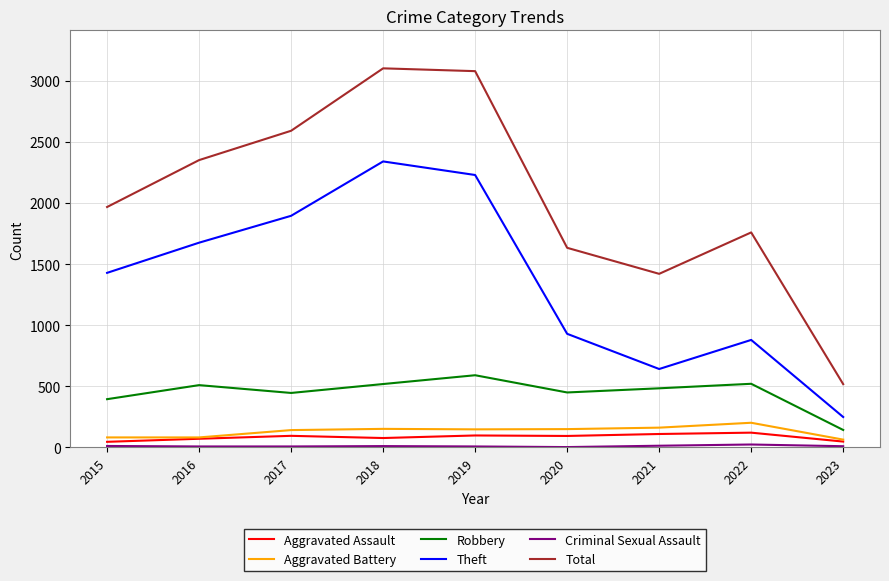

What is the average value of the Total series?

2048